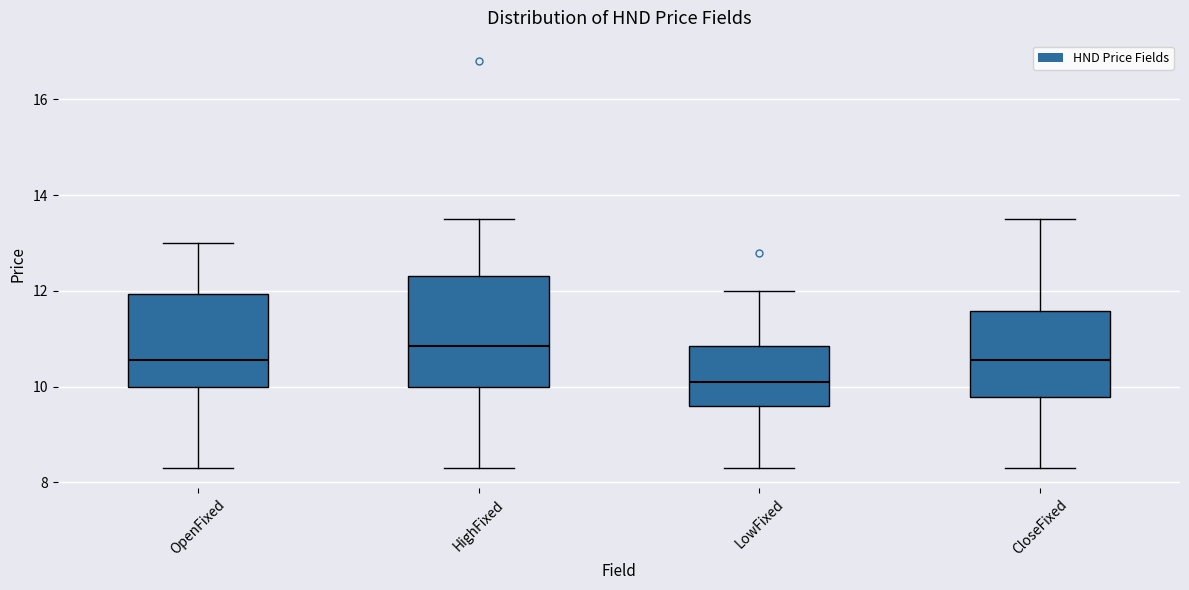

Reading left to right, read every box against the y-axis: the position of its median line, the range the box covers, and the ends of its whiskers. The values are not printed on the chart, so give them approximately, as read against the axis.

OpenFixed: median 10.6, box 10.0 to 12.0, whiskers 8.4 to 13.0
HighFixed: median 10.8, box 10.0 to 12.4, whiskers 8.4 to 13.6
LowFixed: median 10.2, box 9.6 to 10.8, whiskers 8.4 to 12.0
CloseFixed: median 10.6, box 9.8 to 11.6, whiskers 8.4 to 13.6